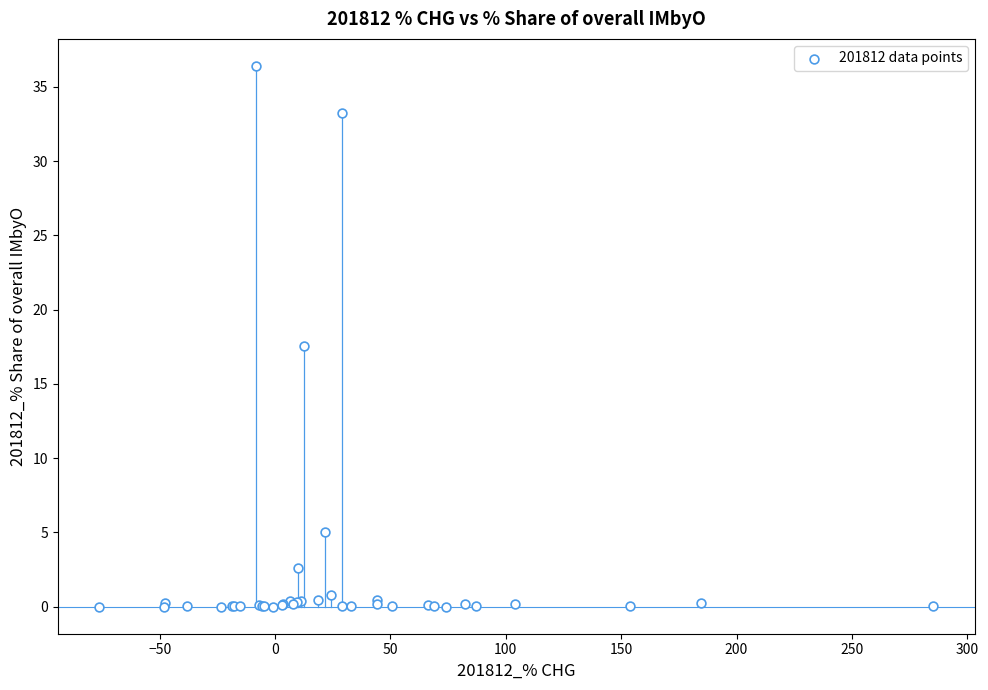

What Y value in the scatter plot is closest to 18?

17.6